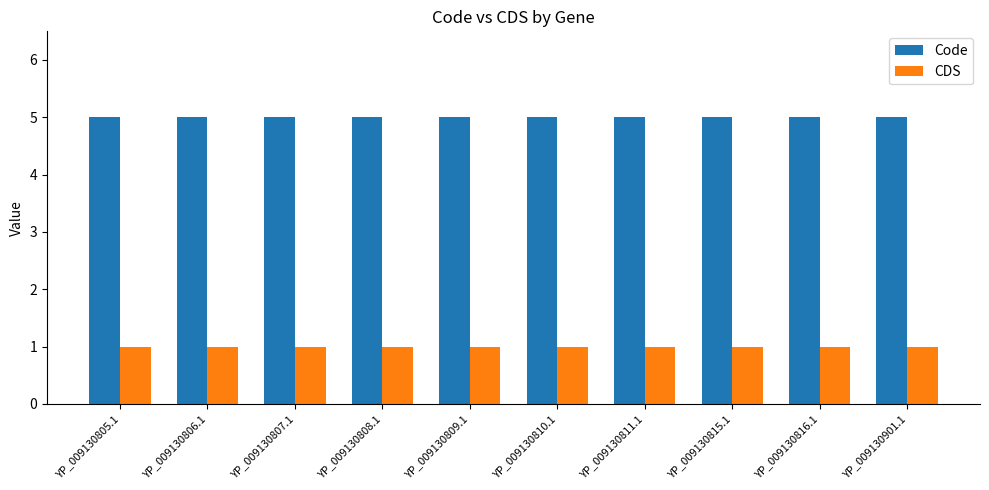

What position from the right is YP_009130807.1?

8